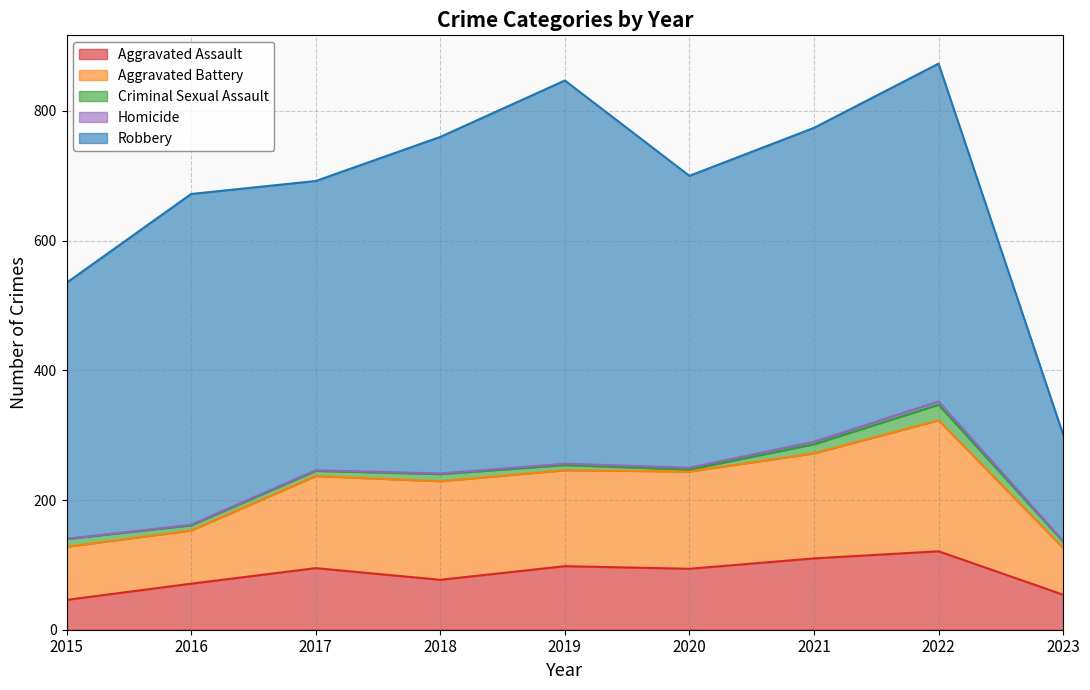

True or false: Criminal Sexual Assault has more than 0 points higher than both neighbors.

True